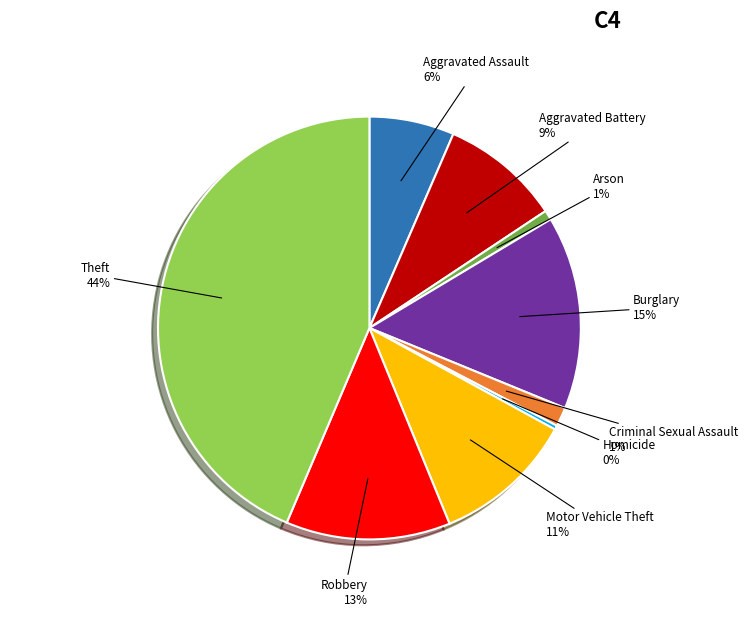

To the nearest percent, what is the average slice percentage?

11%